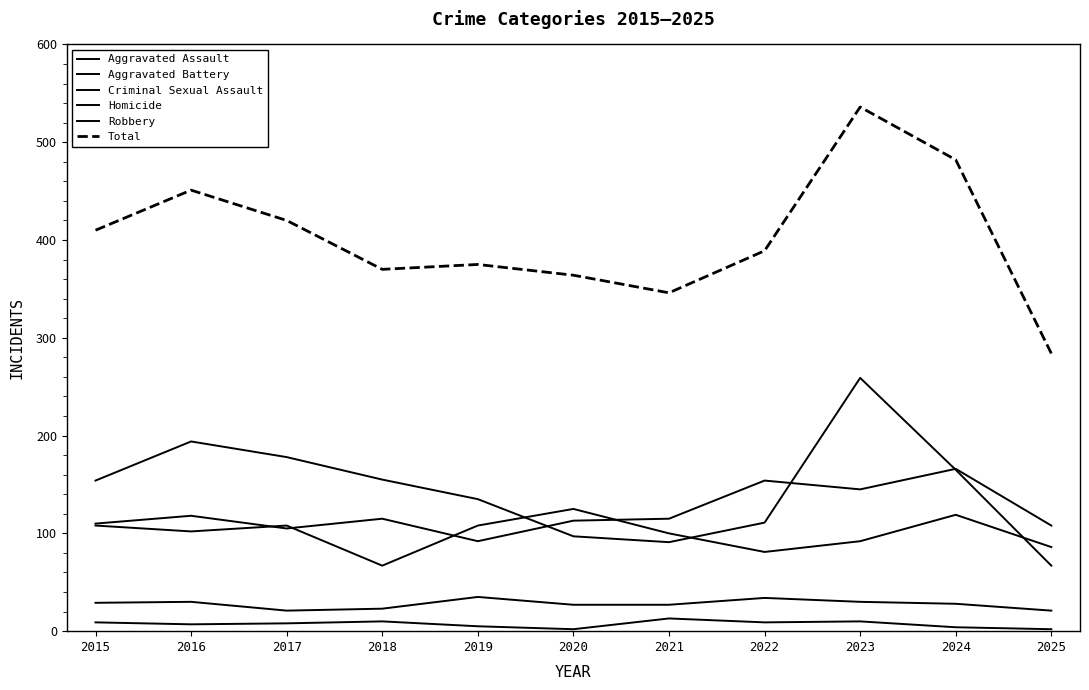

Count the number of data series in this chart.

6